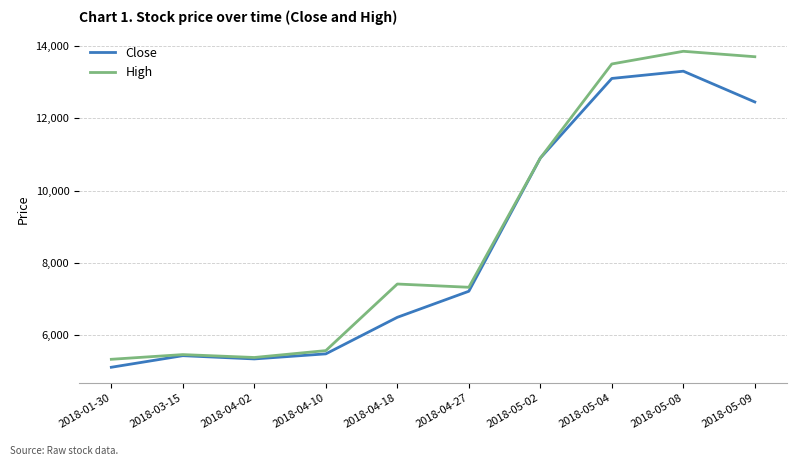

Reading left to right, list all the values displayed in this chart.

Close: 5120	5440	5350	5490	6500	7220	10900	13100	13300	12450
High: 5340	5470	5390	5580	7420	7330	10900	13500	13850	13700